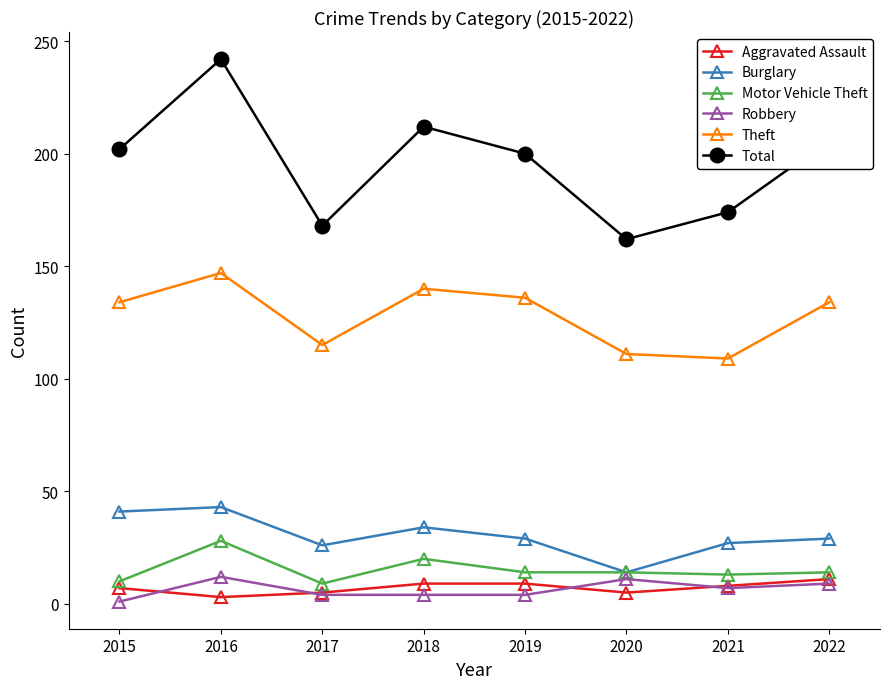

The value of Motor Vehicle Theft at 2021 is 21. True or false?

False